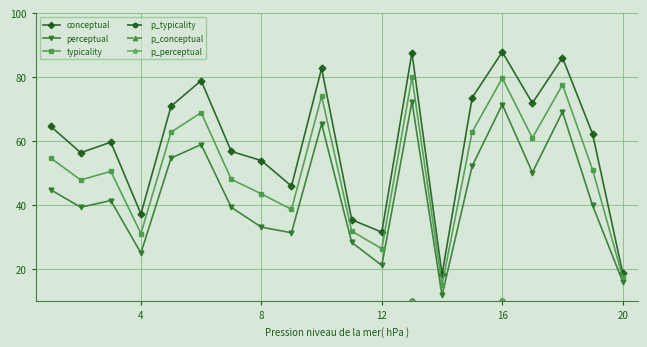

Reading right to left, extract all data points from this chart.

conceptual: 18.9	62.3	86.1	71.9	87.9	73.6	18.5	87.7	31.6	35.5	82.8	46.0	54.0	56.9	79.0	71.0	37.3	59.7	56.5	64.7
perceptual: 16.2	40.0	69.2	50.3	71.5	52.3	11.9	72.4	21.3	28.4	65.5	31.5	33.2	39.4	59.0	54.8	25.1	41.5	39.4	44.9
typicality: 17.5	51.1	77.7	61.1	79.7	63.0	15.2	80.0	26.5	32.0	74.1	38.7	43.6	48.1	69.0	62.9	31.2	50.6	47.9	54.8
p_typicality: 1.0	4.0	9.0	6.0	10.0	6.0	1.0	10.0	2.0	2.0	8.0	3.0	3.0	4.0	7.0	6.0	2.0	4.0	4.0	5.0
p_conceptual: 1.0	4.0	9.0	6.0	10.0	6.0	1.0	10.0	2.0	2.0	8.0	3.0	3.0	4.0	7.0	6.0	2.0	4.0	4.0	5.0
p_perceptual: 1.0	4.0	9.0	6.0	10.0	6.0	1.0	10.0	2.0	2.0	8.0	3.0	3.0	4.0	7.0	6.0	2.0	4.0	4.0	5.0